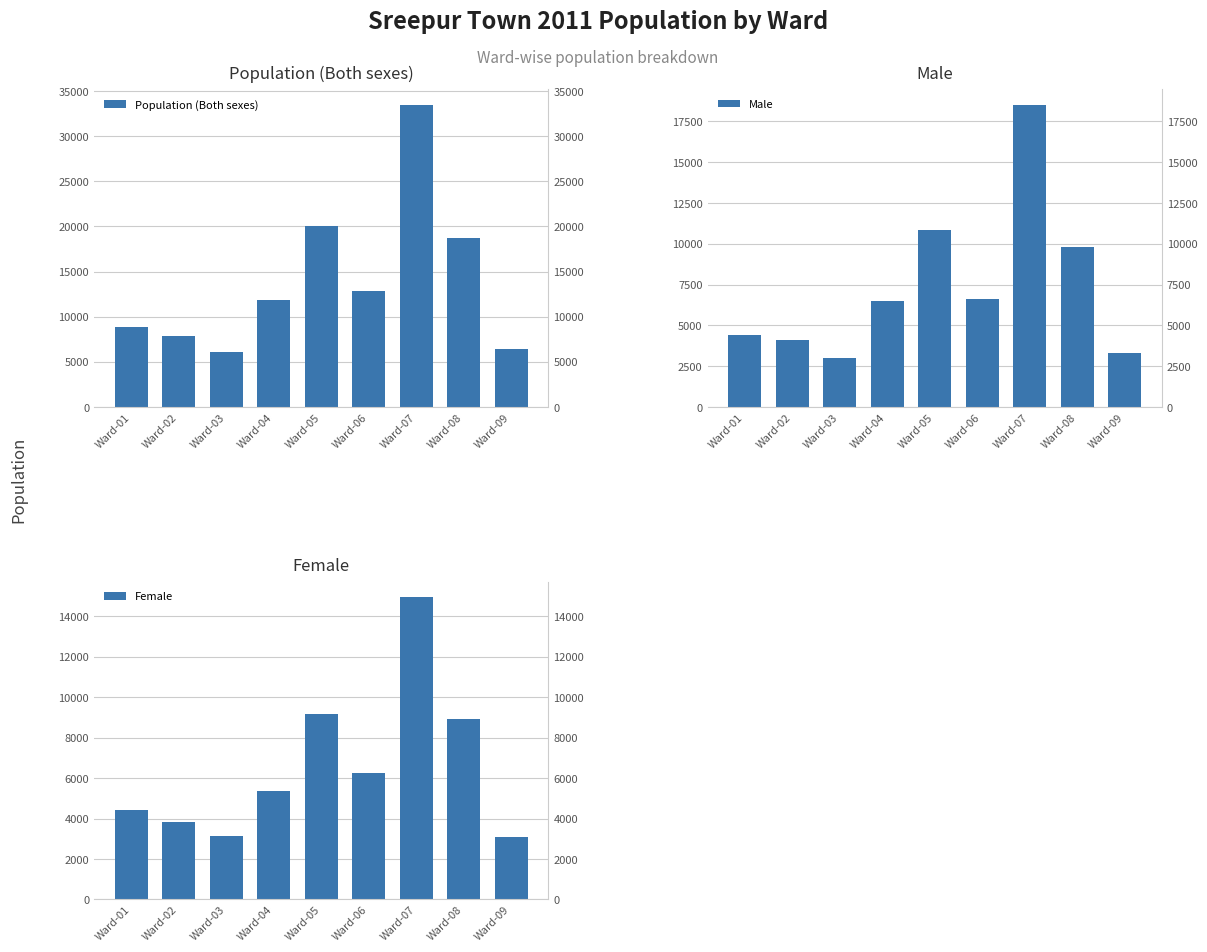

What are all the series names shown in the legend?

Population (Both sexes), Male, Female